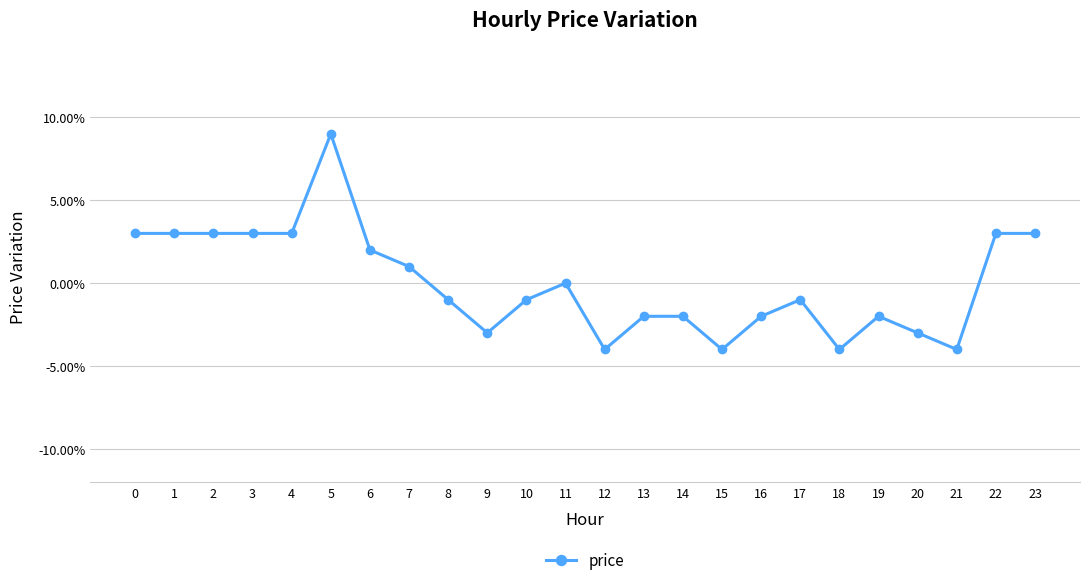

Is this an area chart (filled region under the line)?

No